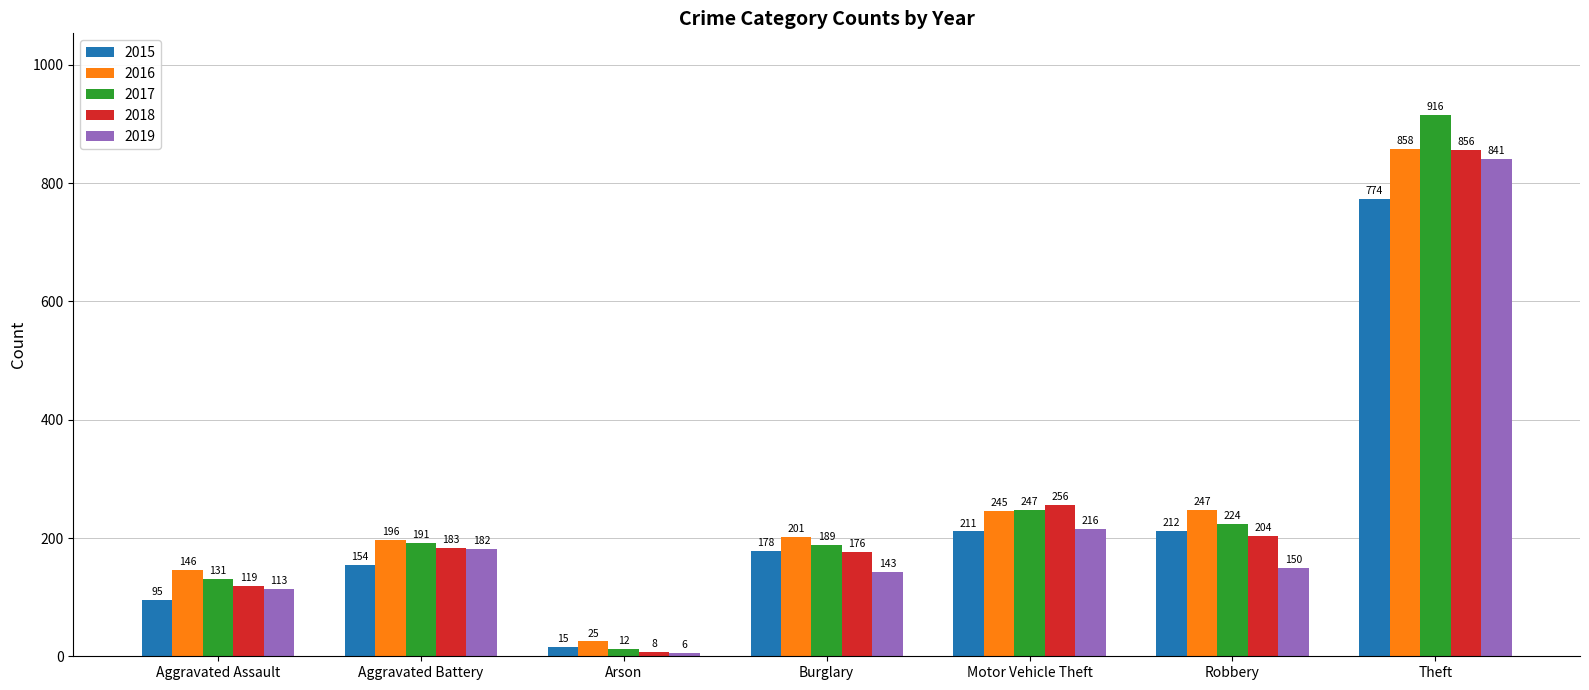

At which label does 2019 first exceed 150?

Aggravated Battery